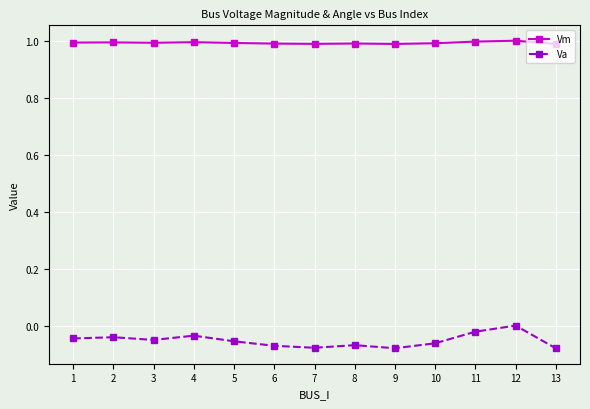

What is the greatest value displayed?

1.0